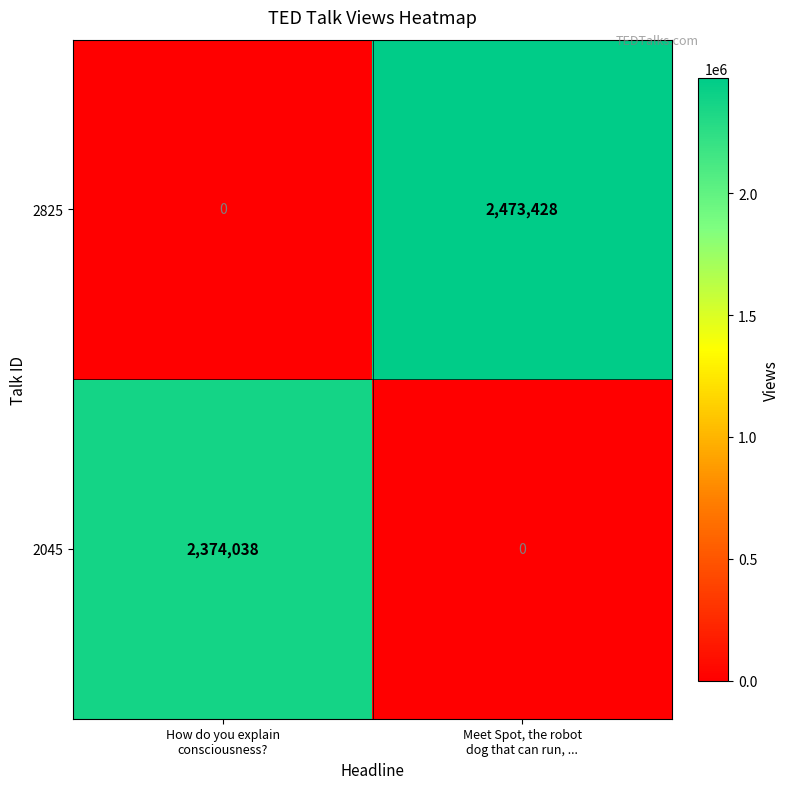

What is the sum of all 2045 values?

2374038